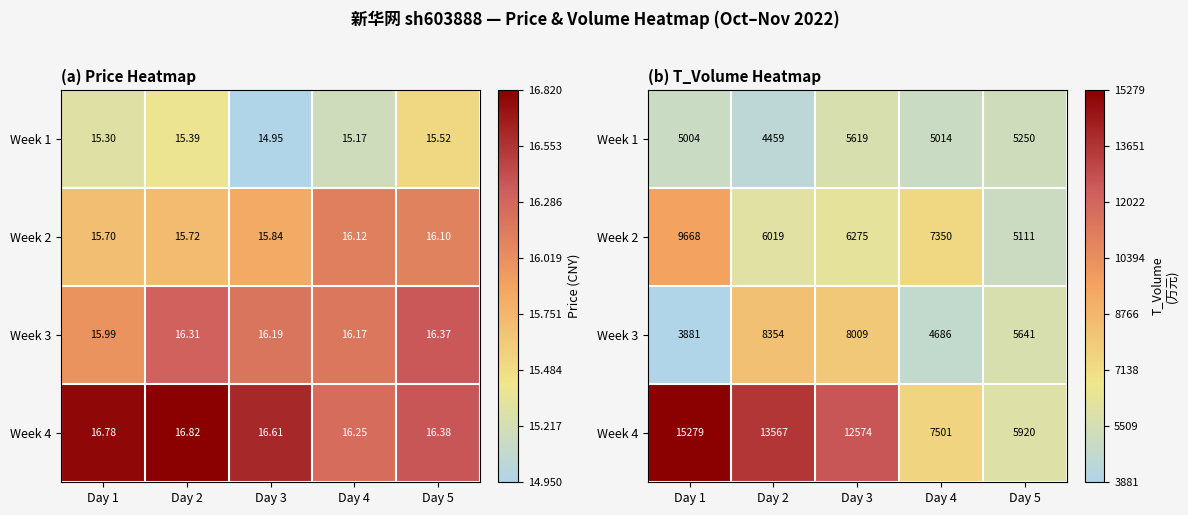

At which label does Week 4 reach its minimum?

Day 5